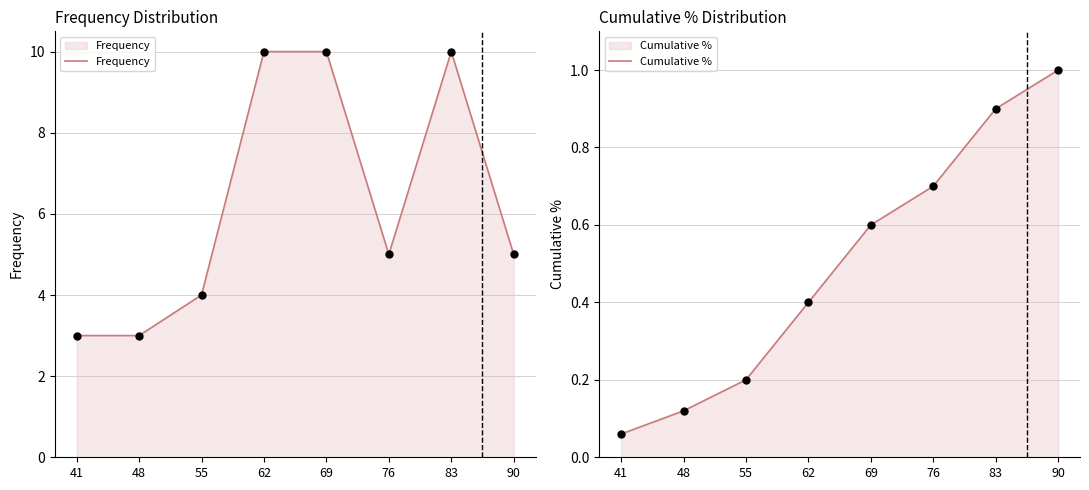

Which series reaches the maximum Y coordinate?

Frequency